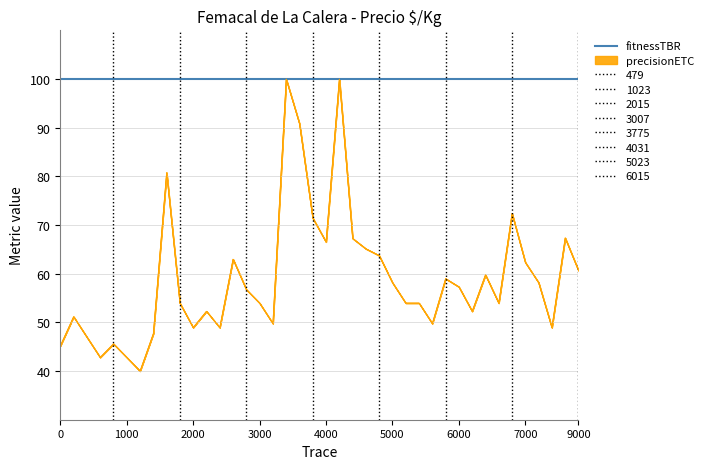

How many lines are shown in the chart?

2